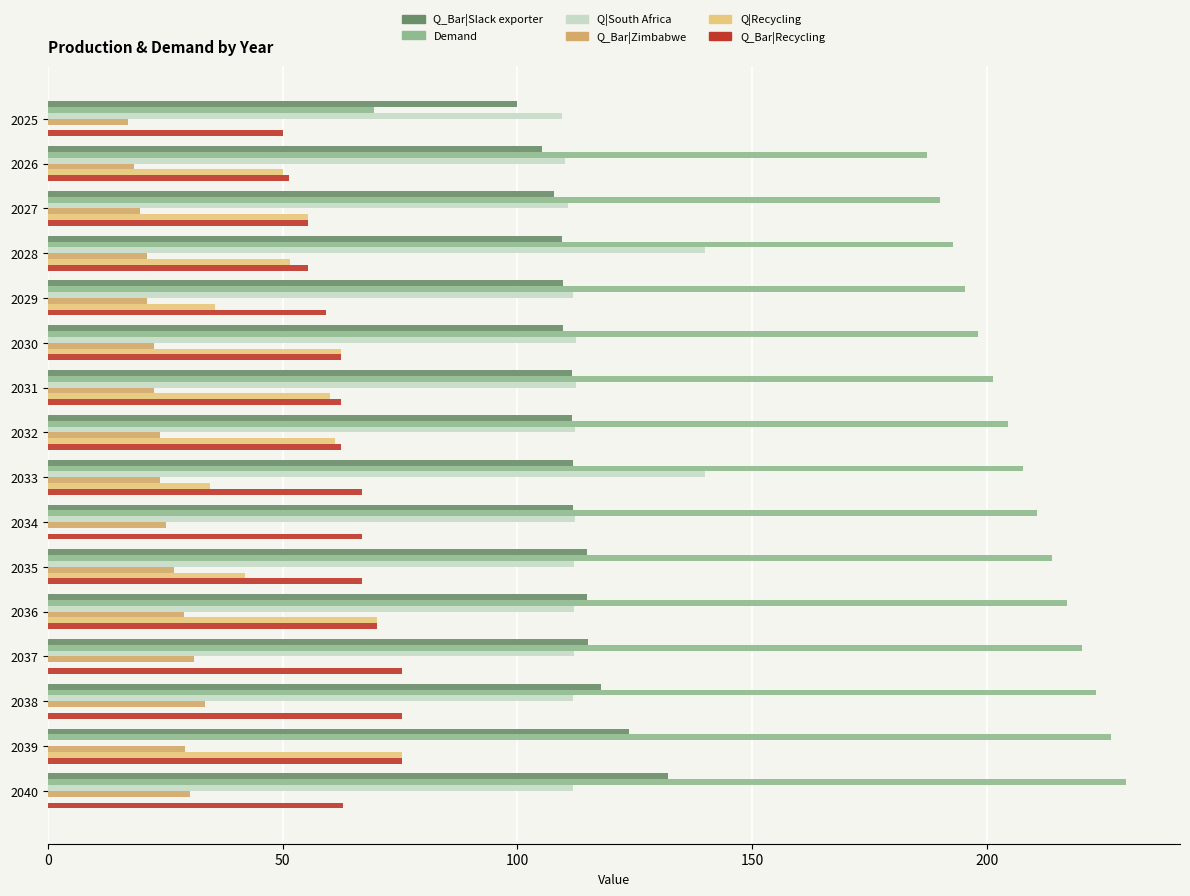

What is the total value across all series at 2033?

584.5